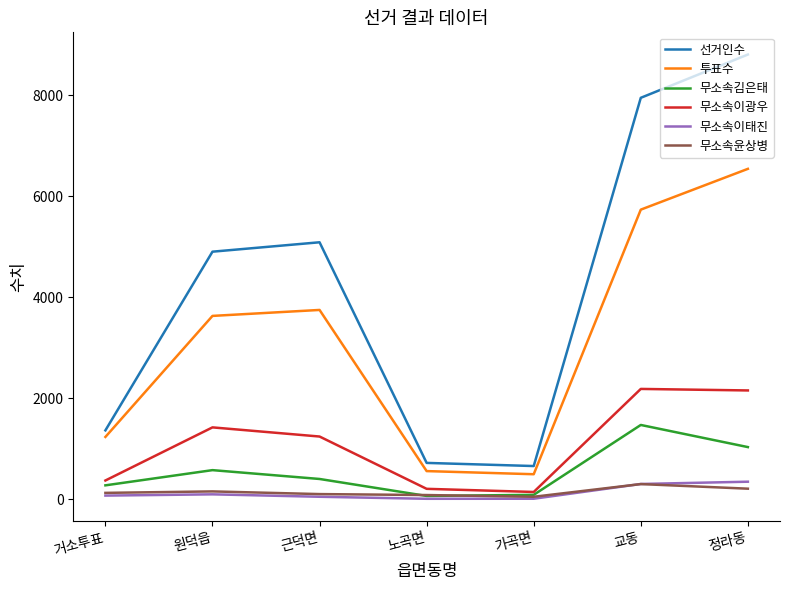

True or false: 무소속윤상병 and 투표수 intersect in this chart.

False